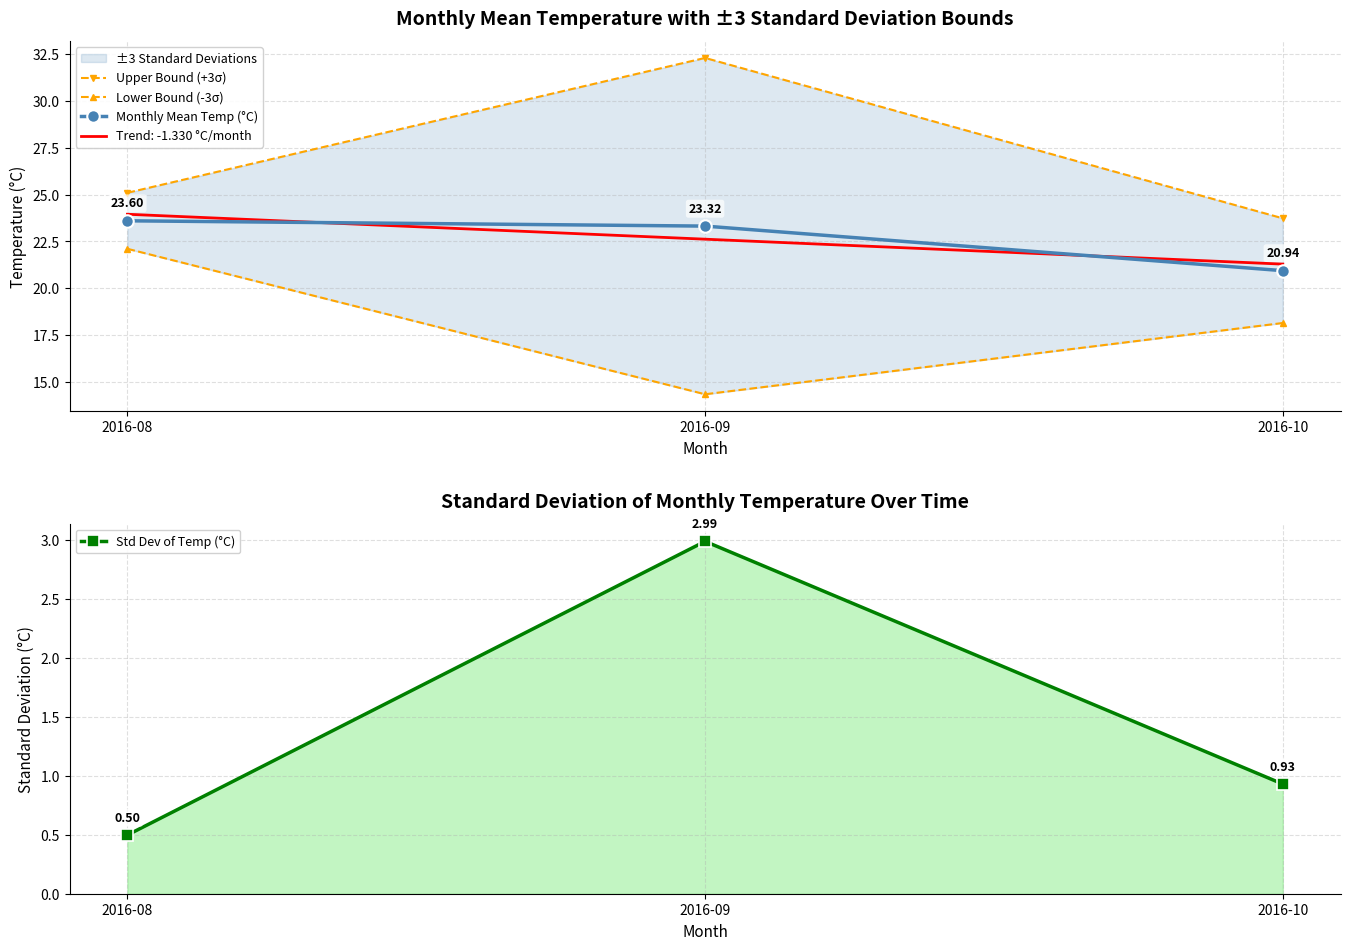

List the labels in order of Upper Bound (+3σ) value, largest first.

2016-09, 2016-08, 2016-10